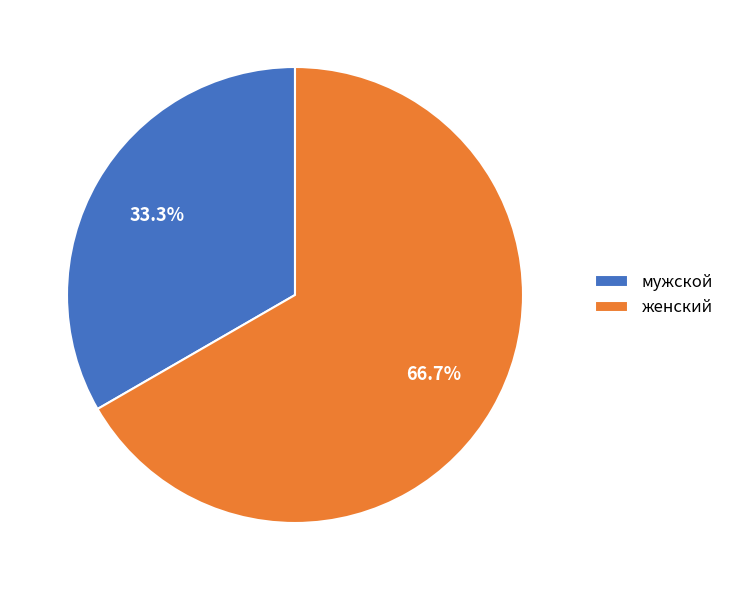

To the nearest percent, what portion does мужской represent?

33%